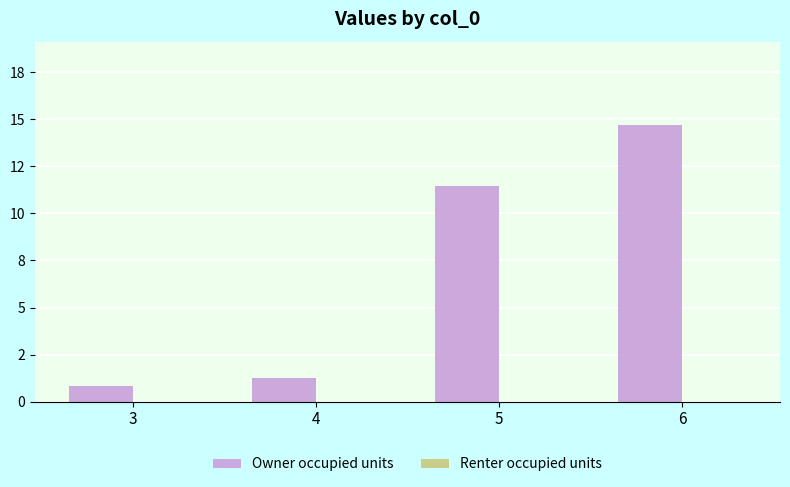

Reading left to right, extract all data points from this chart.

Owner occupied units: 0.8	1.3	11.4	14.7
Renter occupied units: 0.0	0.0	0.0	0.0